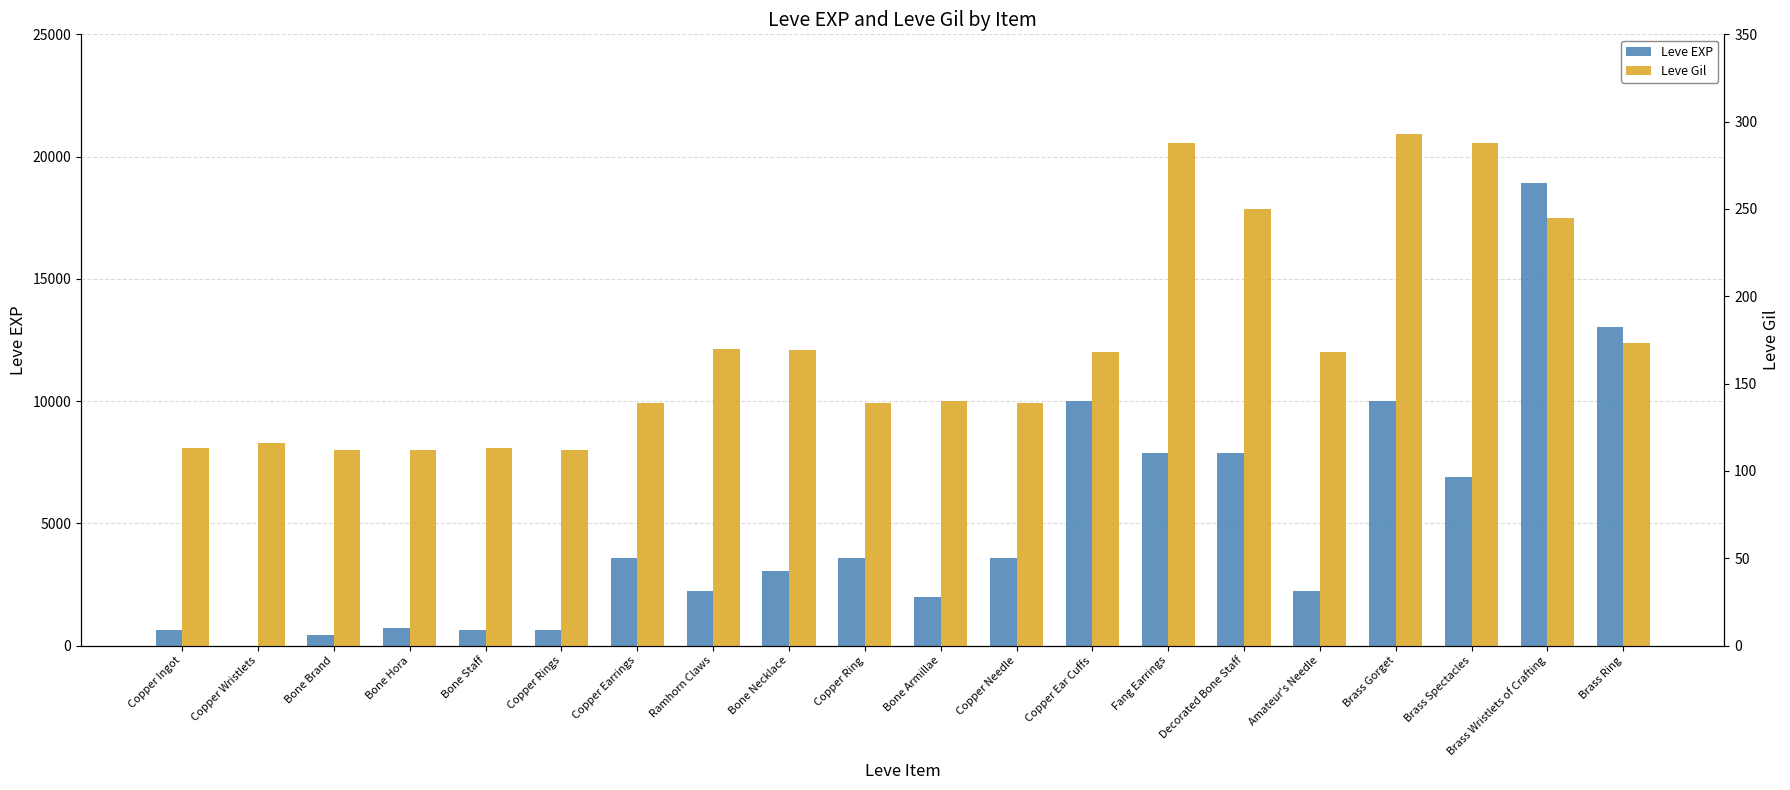

How many data points in Leve EXP are less than 3600?

10